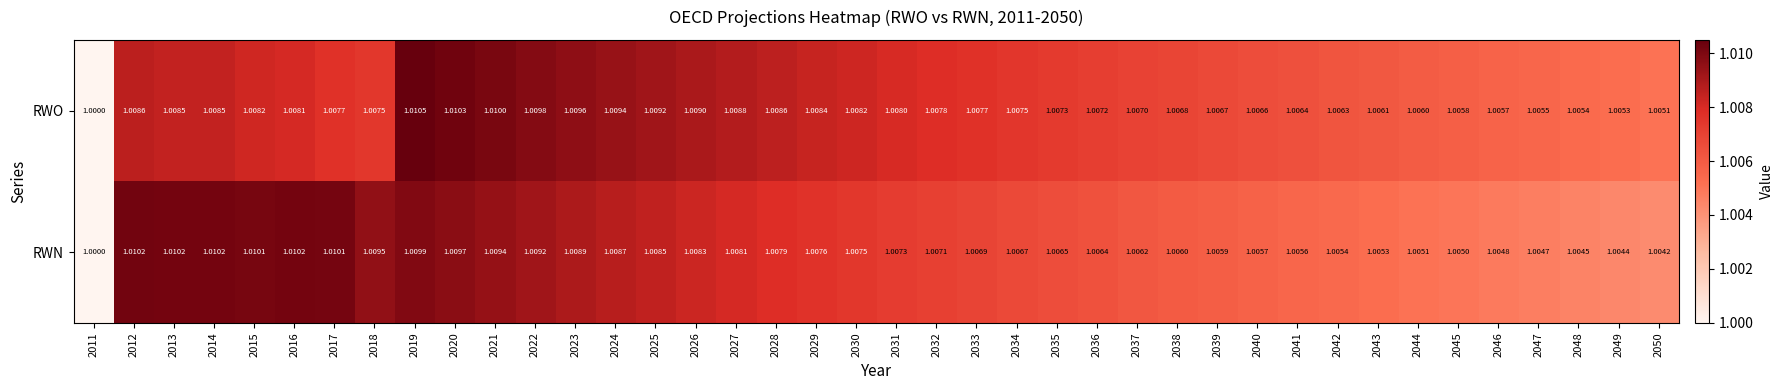

List the series in order of their peak value, highest first.

RWO, RWN